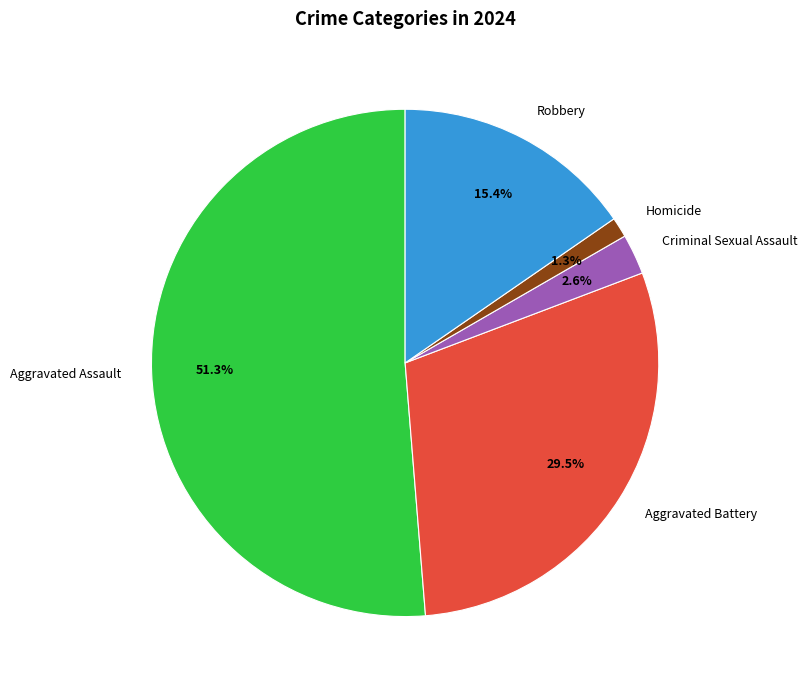

Count the number of slices in the pie.

5